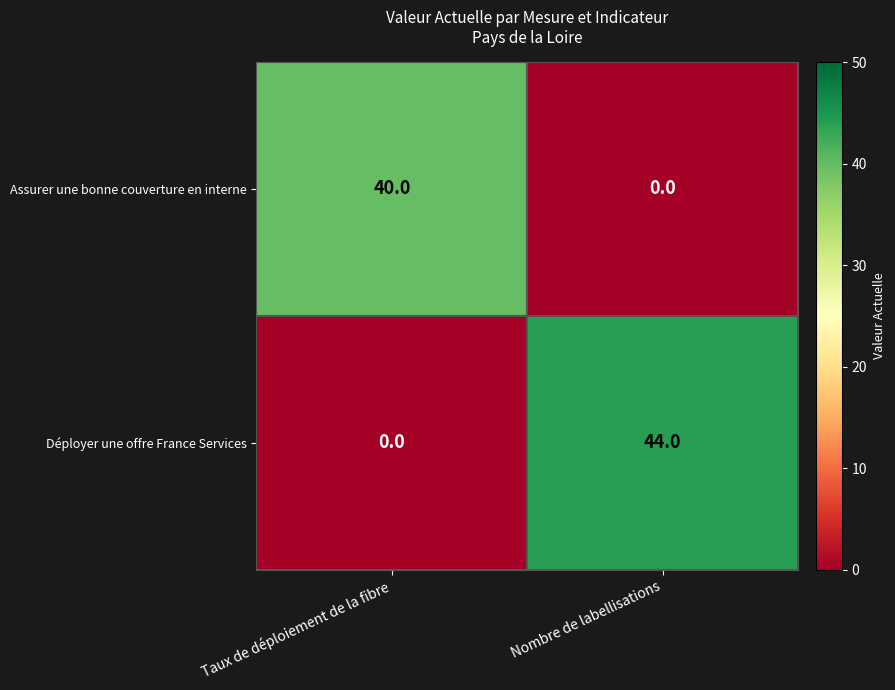

List the labels in order of Déployer une offre France Services value, smallest first.

Taux de déploiement de la fibre, Nombre de labellisations